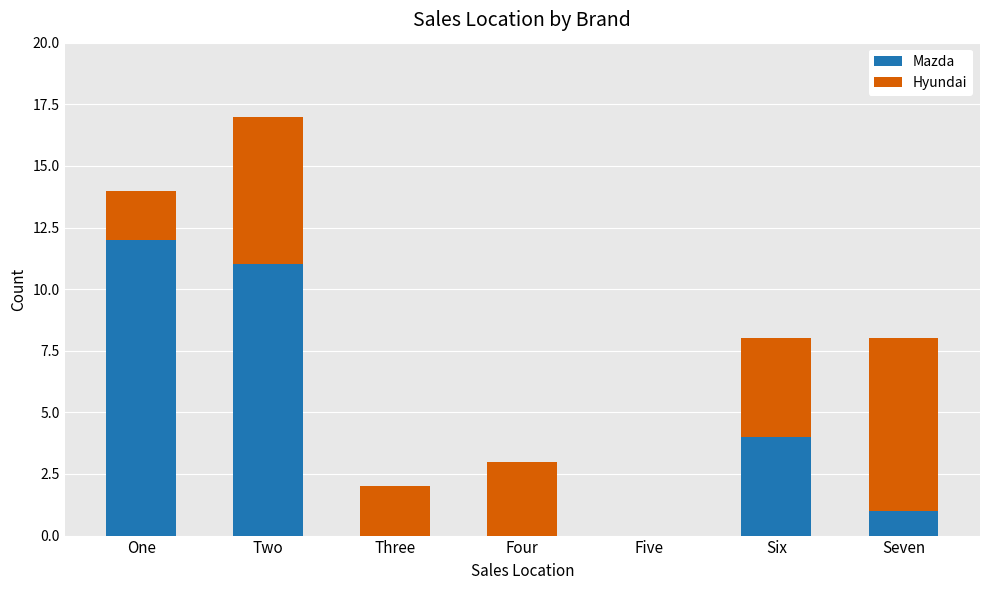

At which label does Mazda reach its peak?

One